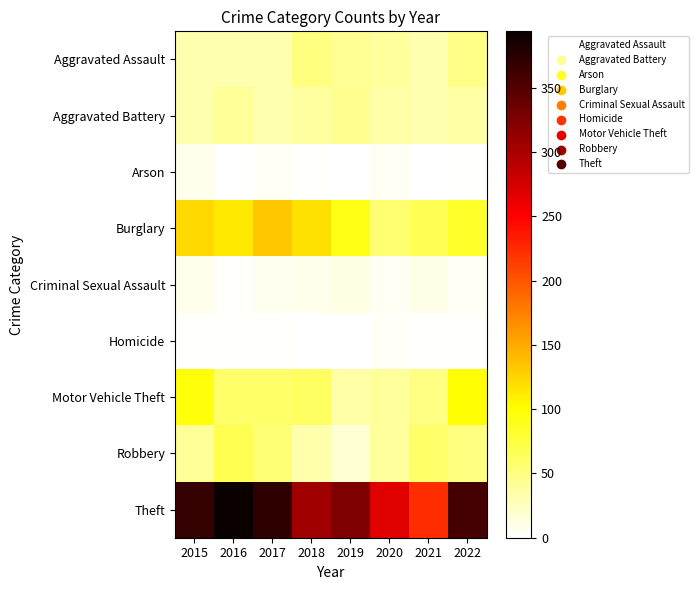

What is the spread (max minus min) of values at 2019?

325